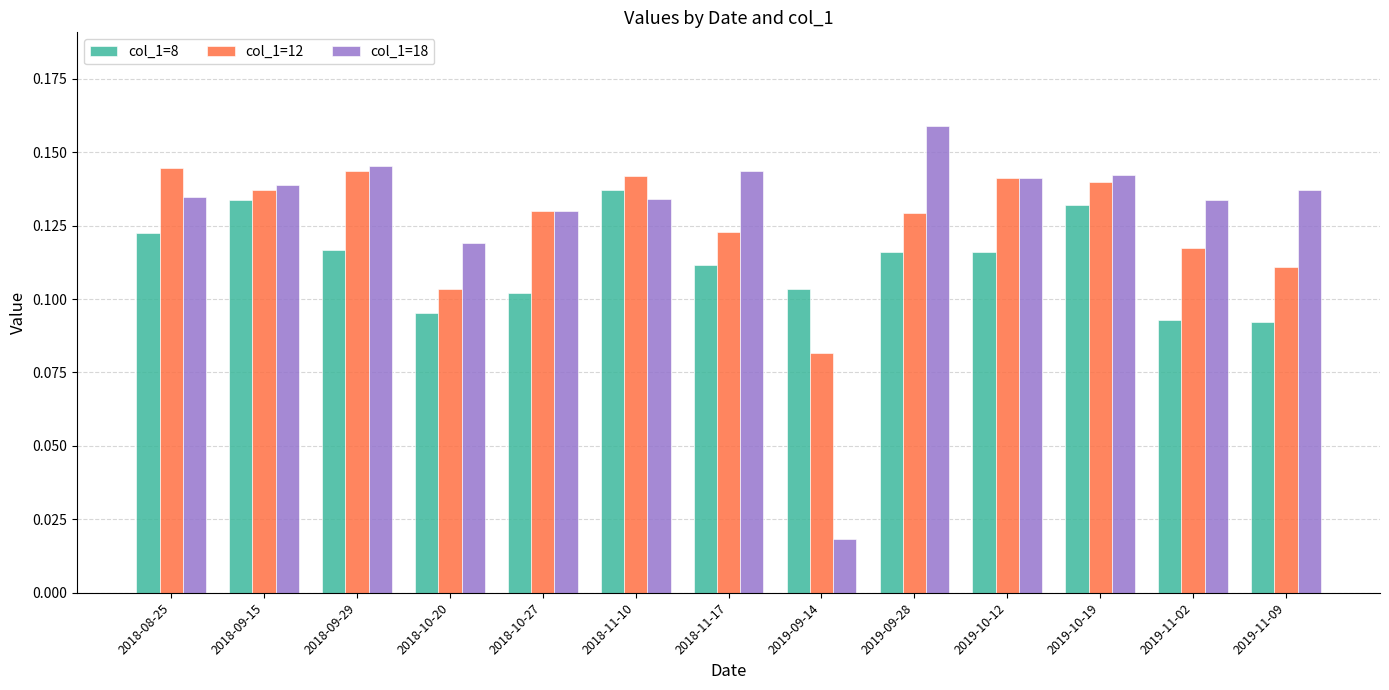

List the series in order of their overall mean, lowest first.

col_1=8, col_1=12, col_1=18